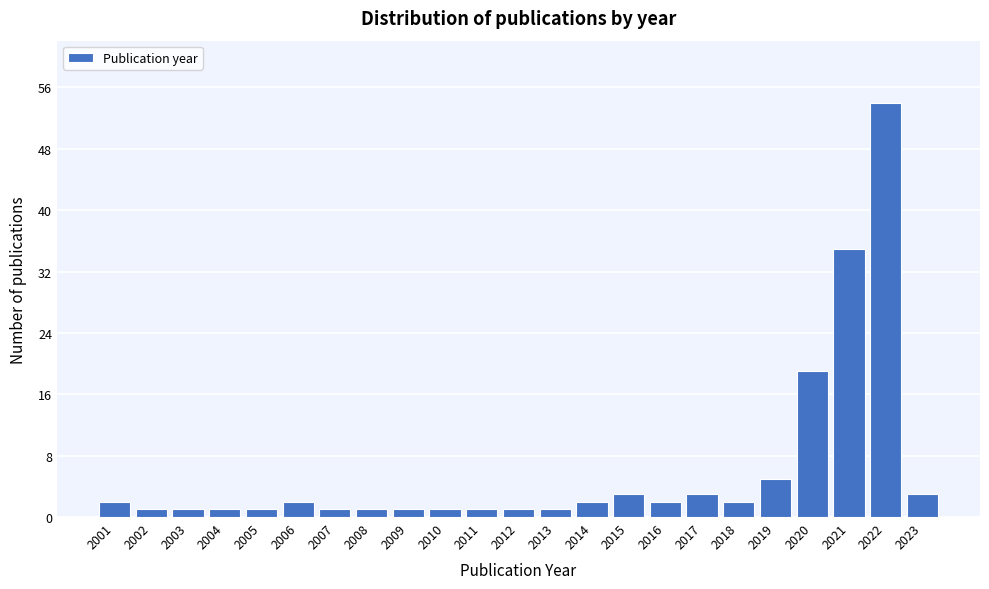

Reading left to right, what are all the values shown in this chart?

2001=2	2002=1	2003=1	2004=1	2005=1	2006=2	2007=1	2008=1	2009=1	2010=1	2011=1	2012=1	2013=1	2014=2	2015=3	2016=2	2017=3	2018=2	2019=5	2020=19	2021=35	2022=54	2023=3